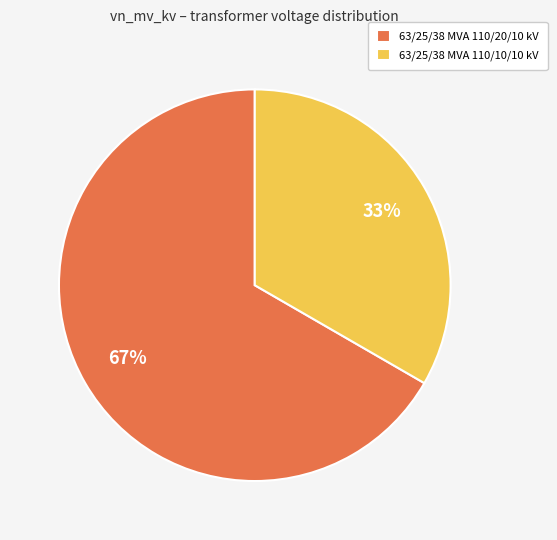

Rank the categories by value from lowest to highest.

63/25/38 MVA 110/10/10 kV, 63/25/38 MVA 110/20/10 kV